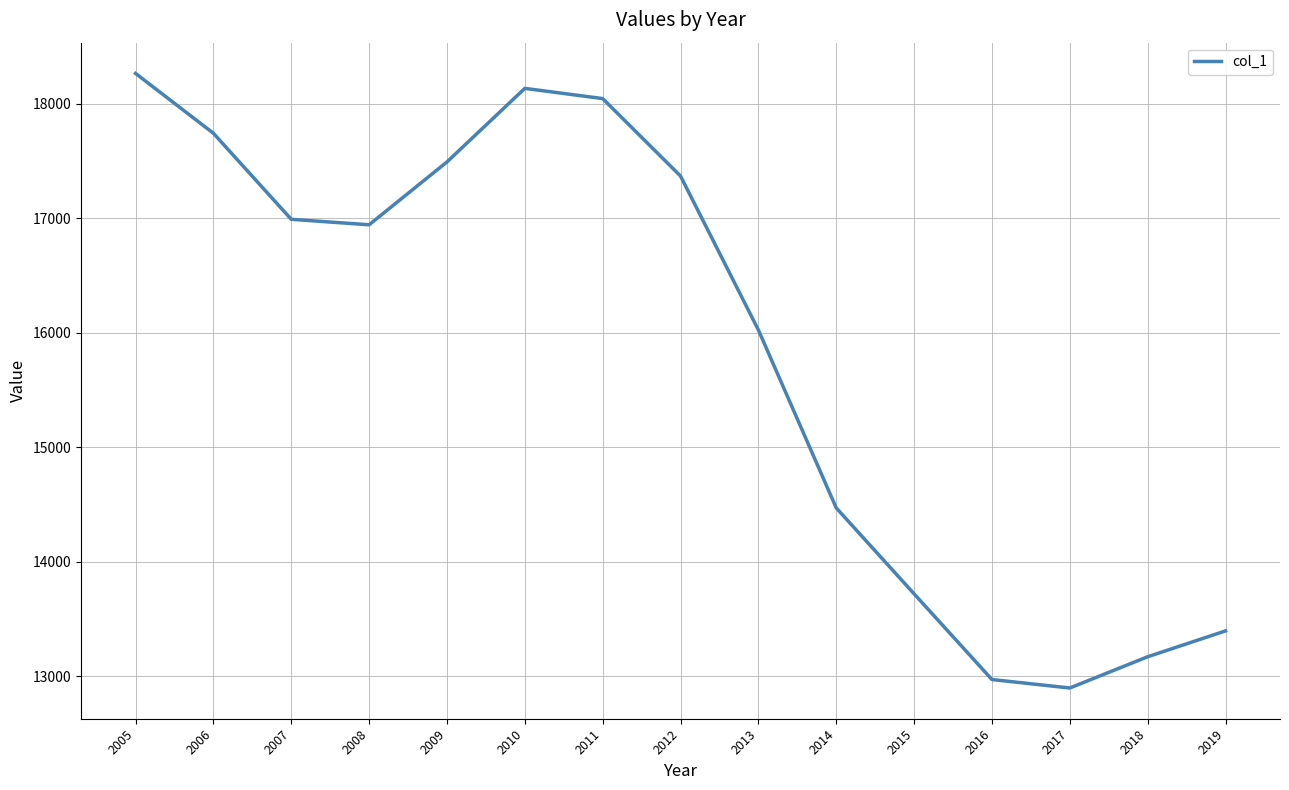

Reading left to right, transcribe all the data shown in this chart.

2005=18267	2006=17744	2007=16992	2008=16944	2009=17493	2010=18136	2011=18047	2012=17370	2013=16025	2014=14470	2015=13719	2016=12970	2017=12896	2018=13169	2019=13395